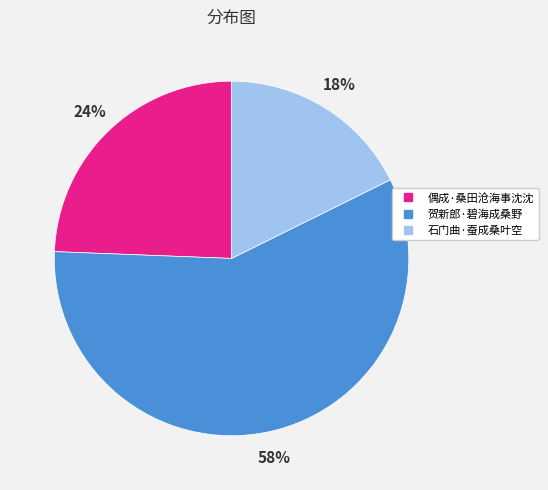

To the nearest percent, what is the average slice percentage?

33%